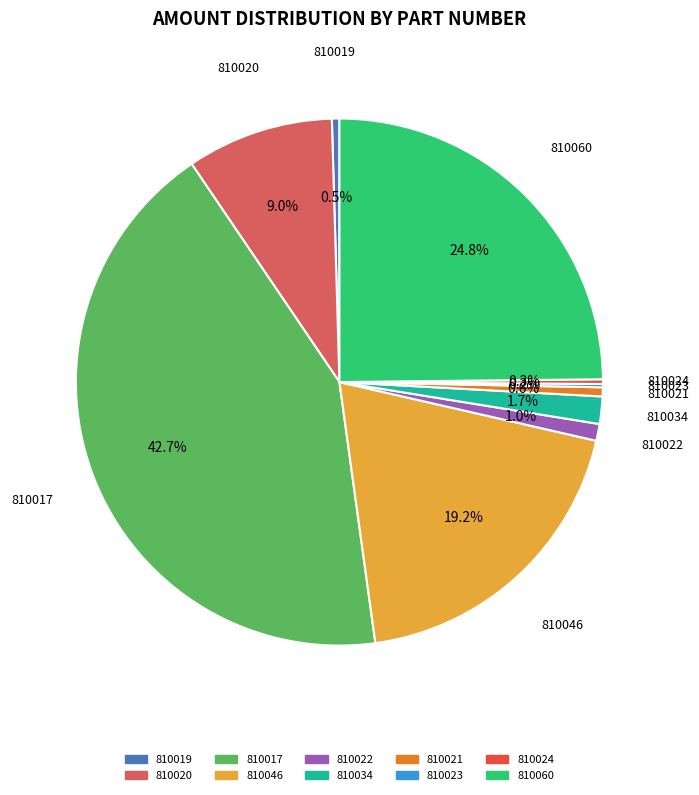

Is it true that 810021 is 11% of the pie?

False